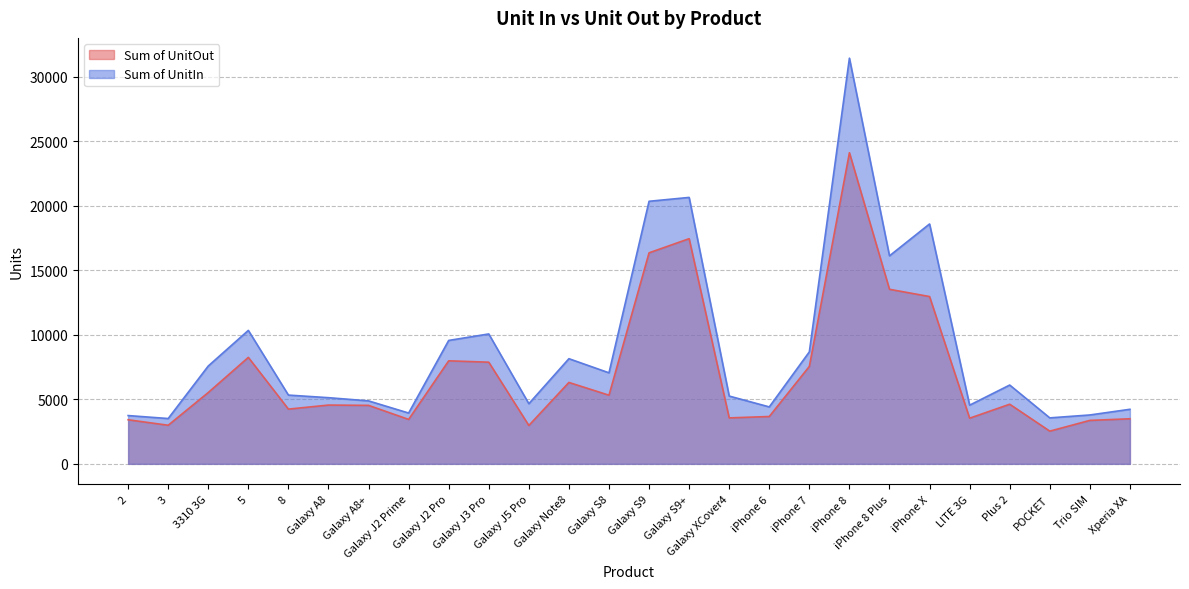

At which category does the chart reach its minimum across all series?

POCKET